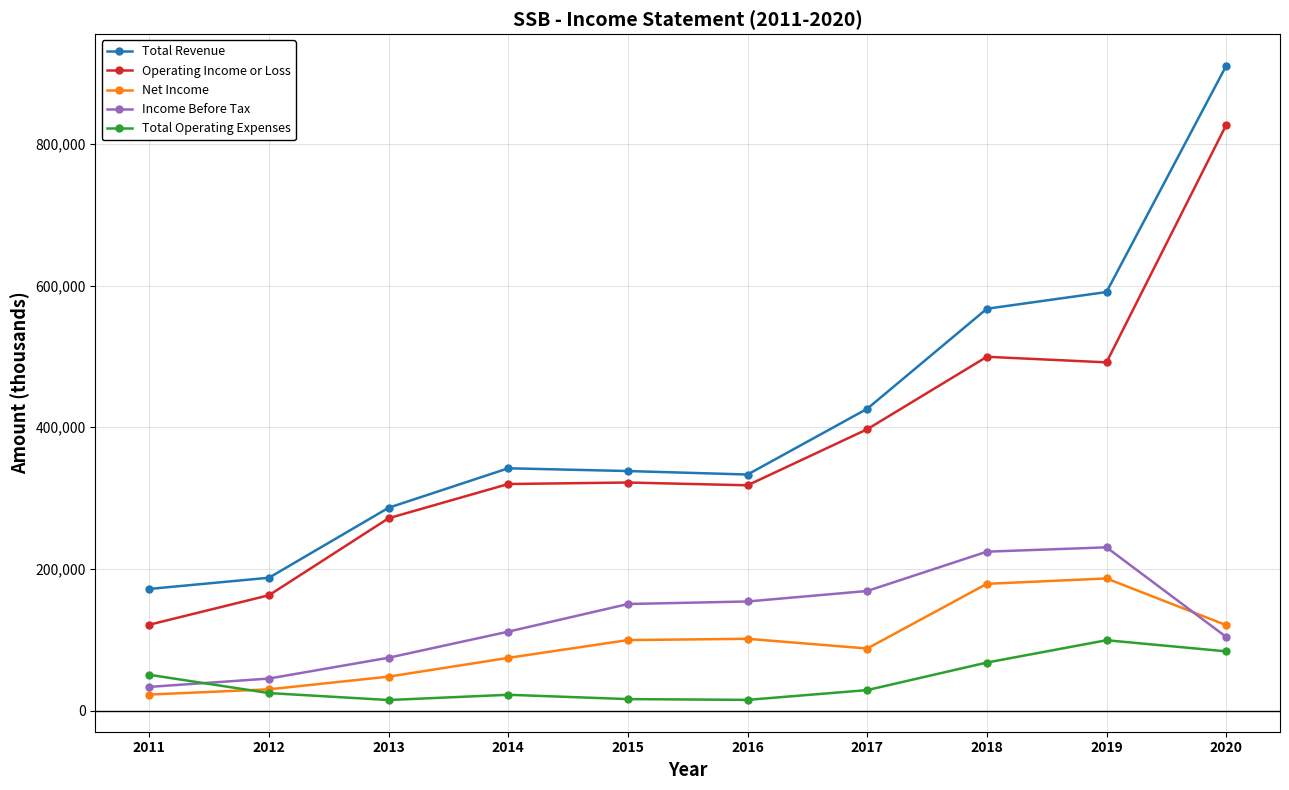

Rank the series by their maximum value, from lowest to highest.

Total Operating Expenses, Net Income, Income Before Tax, Operating Income or Loss, Total Revenue